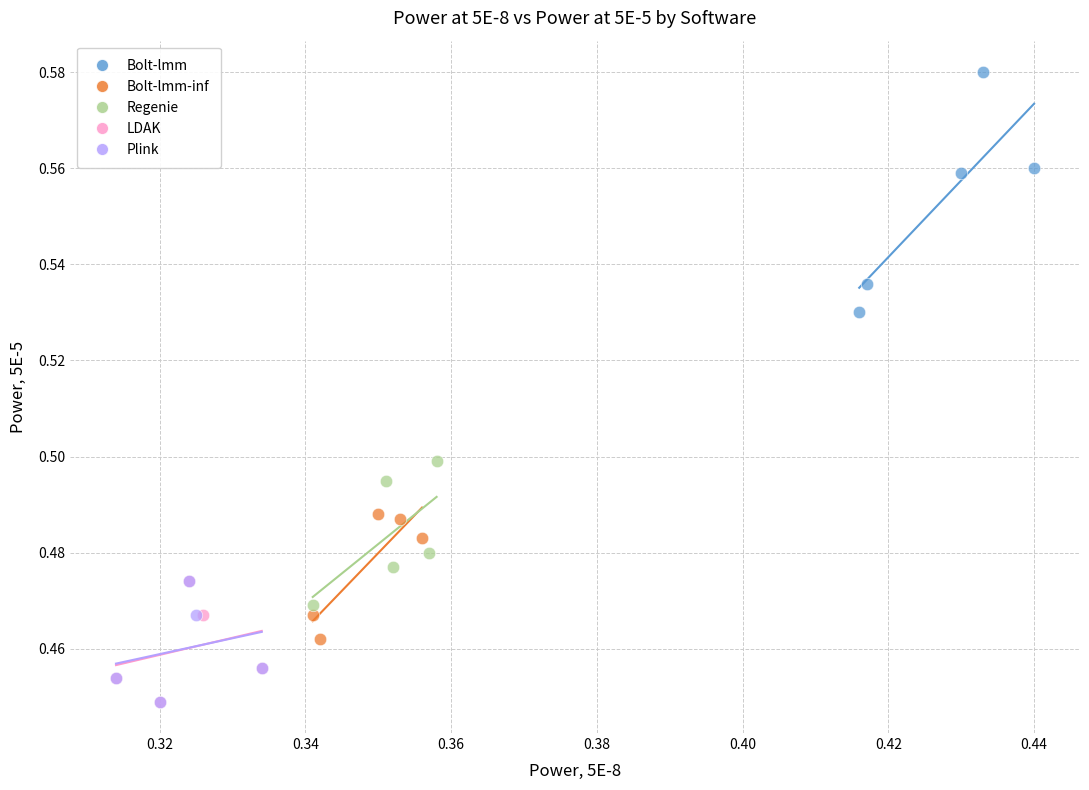

Which series reaches the maximum Y coordinate?

Bolt-lmm